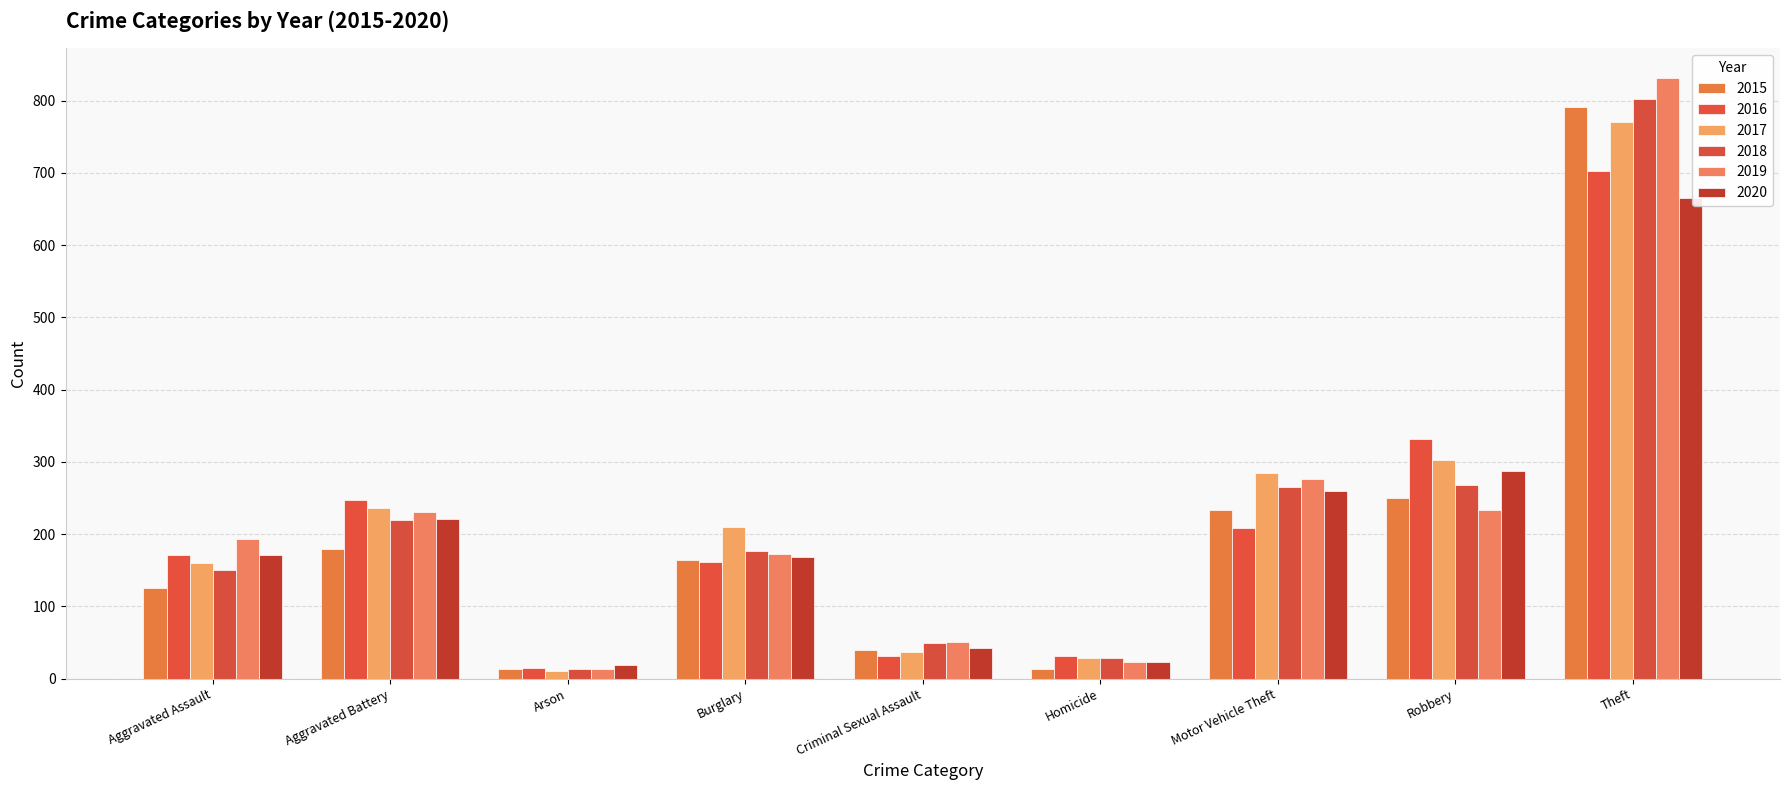

What is the label of the 5th bar from the left?

Criminal Sexual Assault